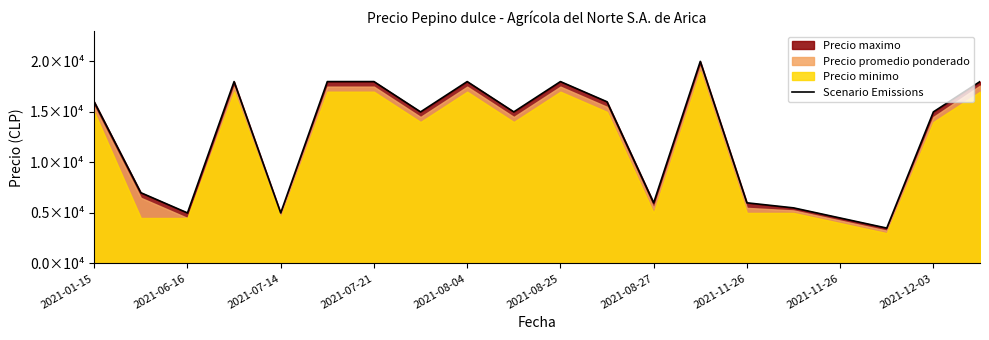

Reading right to left, extract all data points from this chart.

18000	15000	3500	4500	5500	6000	20000	6000	16000	18000	15000	18000	15000	18000	18000	5000	18000	5000	7000	16000